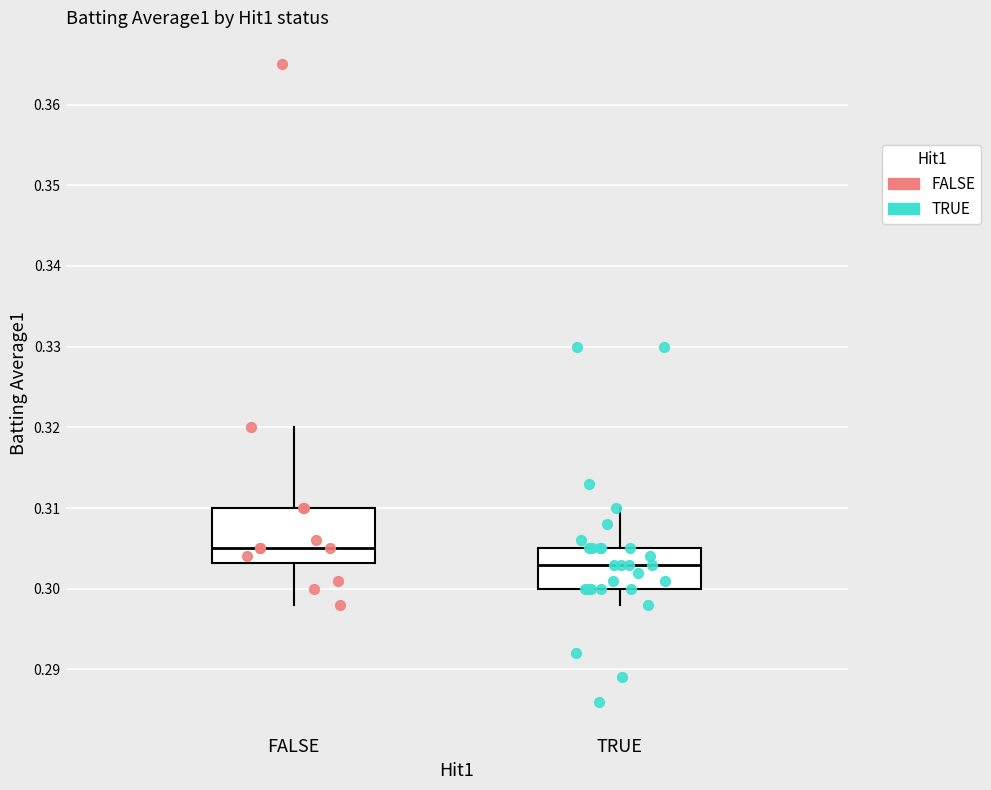

Which box's median line is the highest?

FALSE